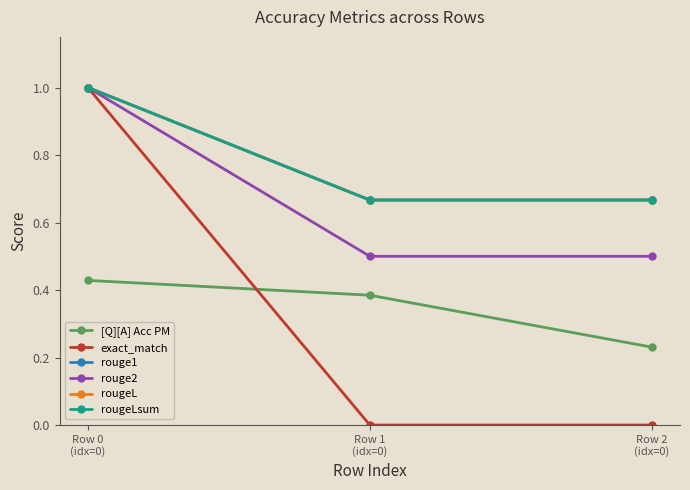

What is the label of the 1st point from the right?

Row 2
(idx=0)